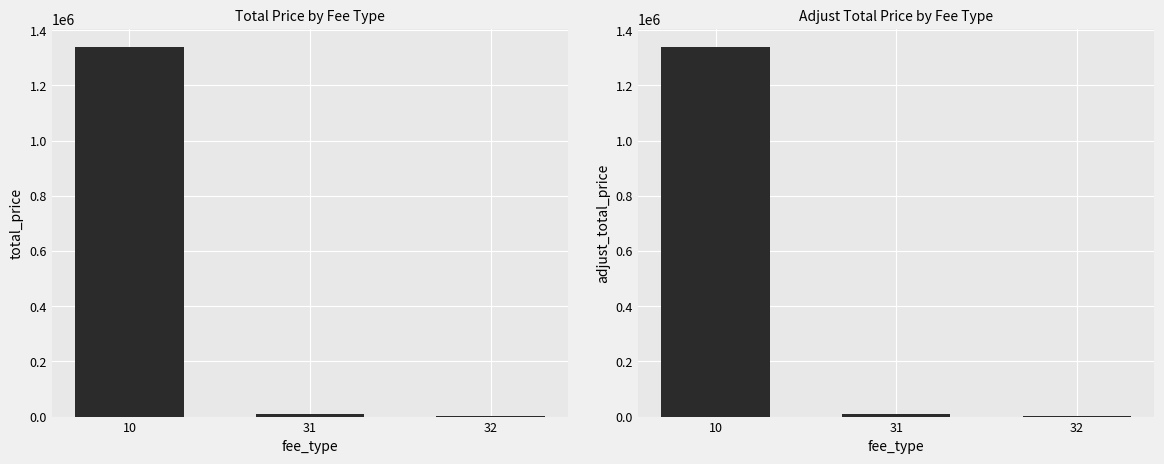

Which has a higher value, 31 or 32?

31